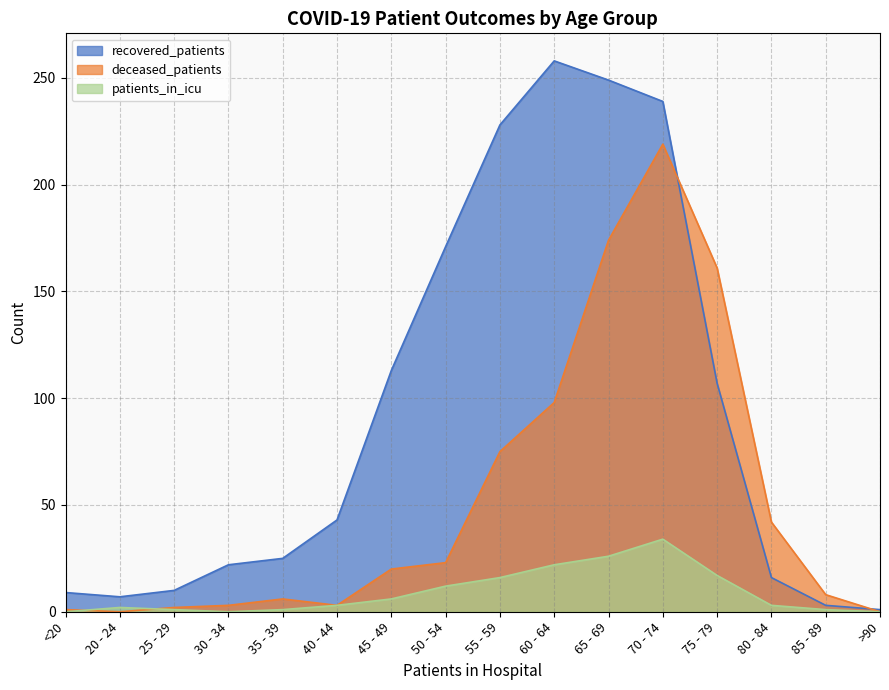

At which label does patients_in_icu first exceed 3?

45 - 49